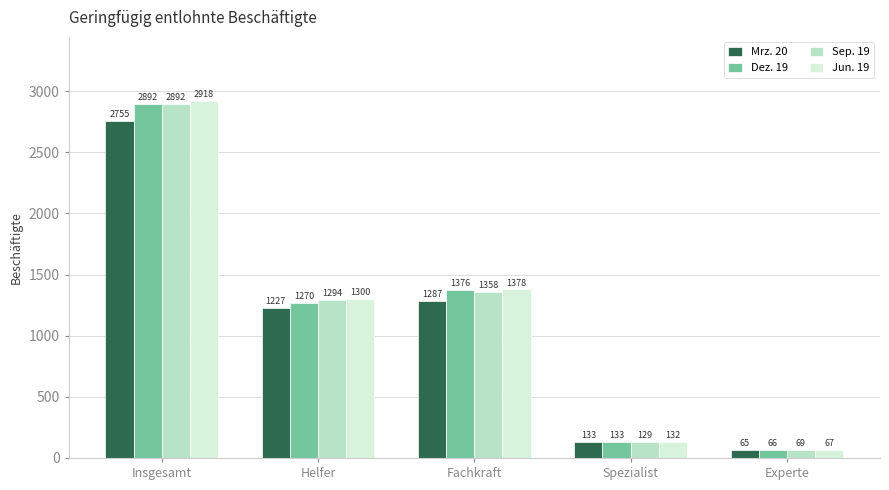

At how many categories does at least one series exceed 1471?

1